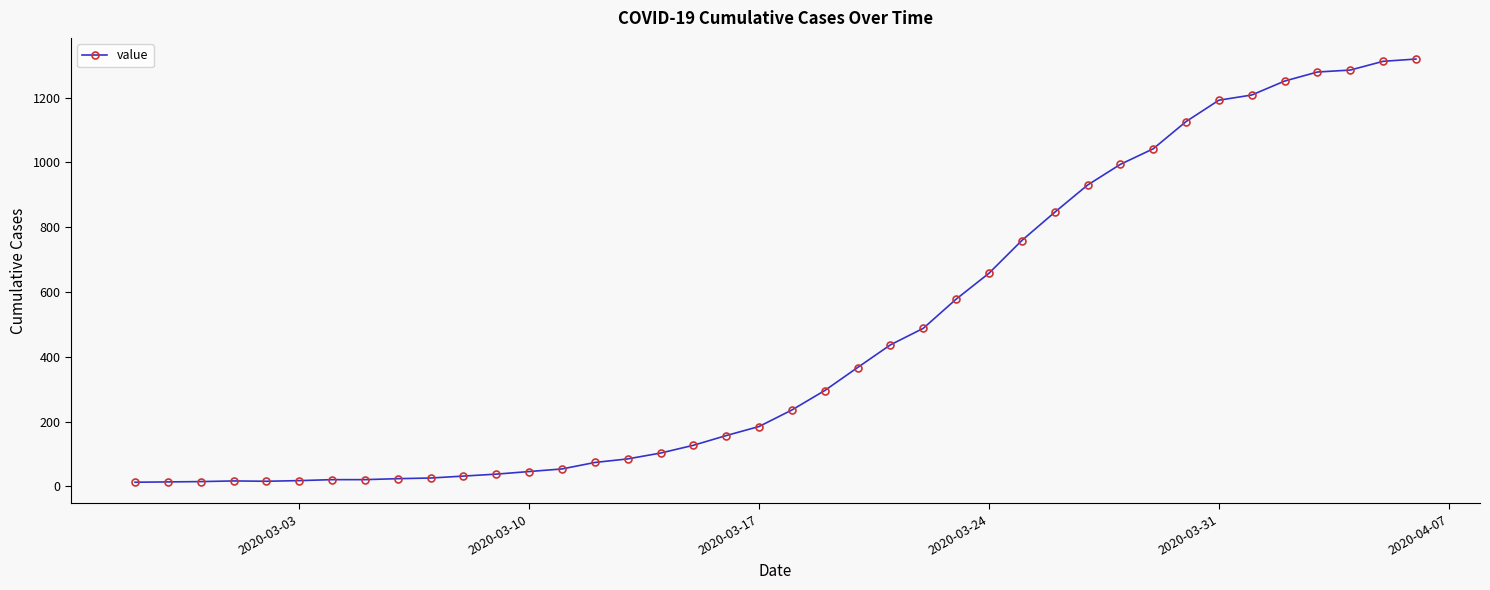

What is the maximum value shown in the chart?

1319